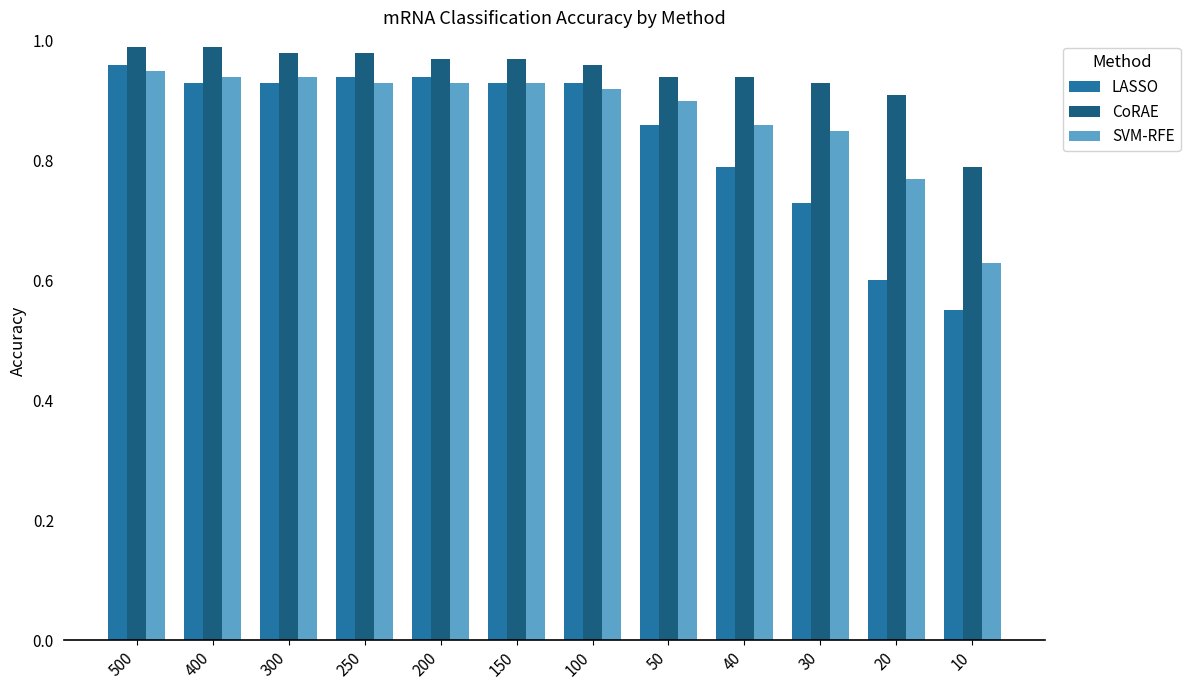

The value of CoRAE at 250 is 0.3. True or false?

False